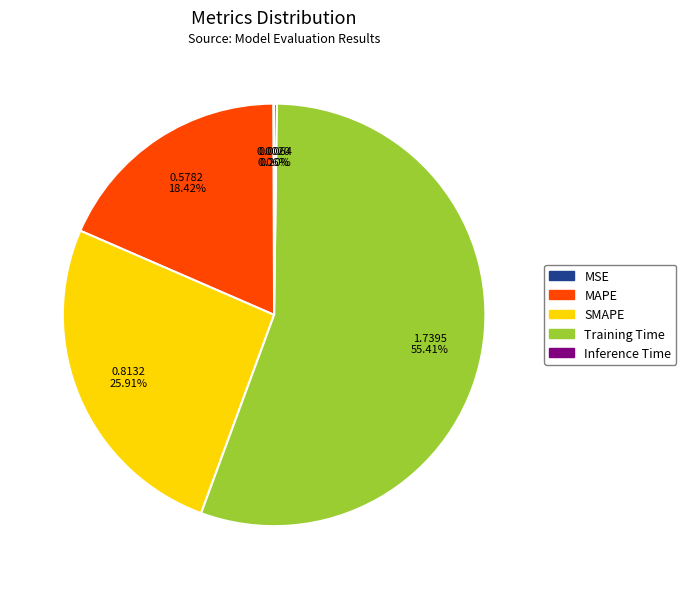

Which has a higher value, MAPE or SMAPE?

SMAPE